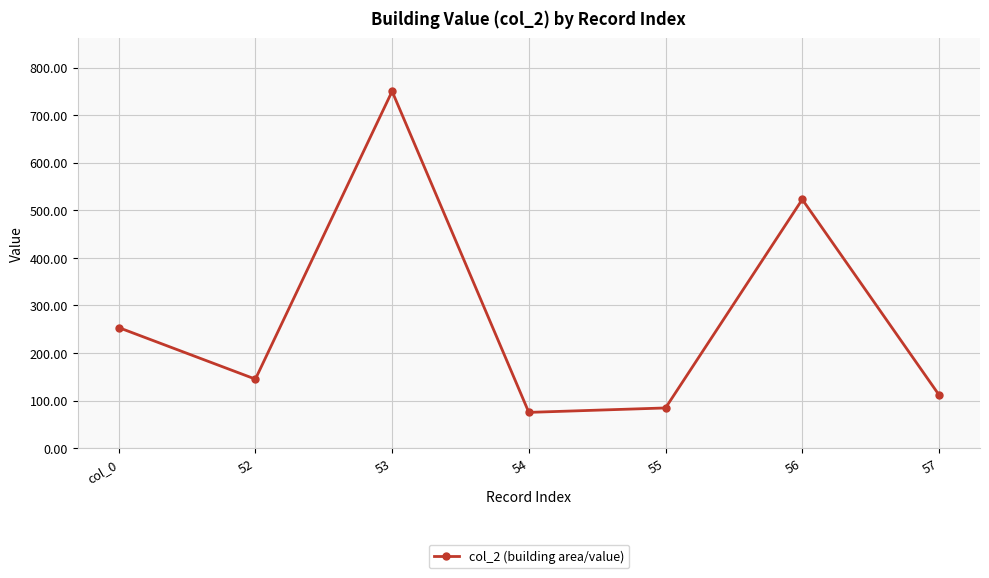

How many interior local valleys (lower than both neighbors) does the data have?

2